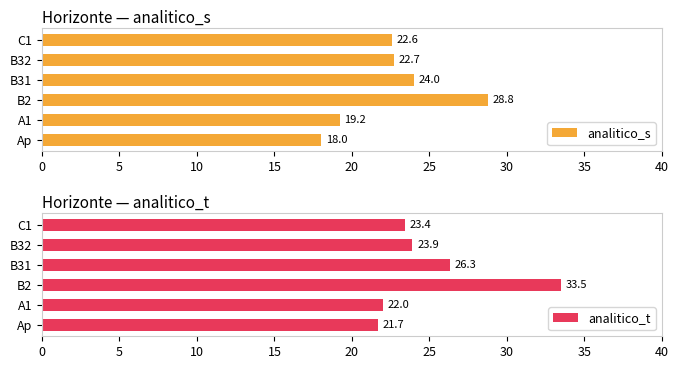

List the labels in order of analitico_s value, smallest first.

Ap, A1, C1, B32, B31, B2